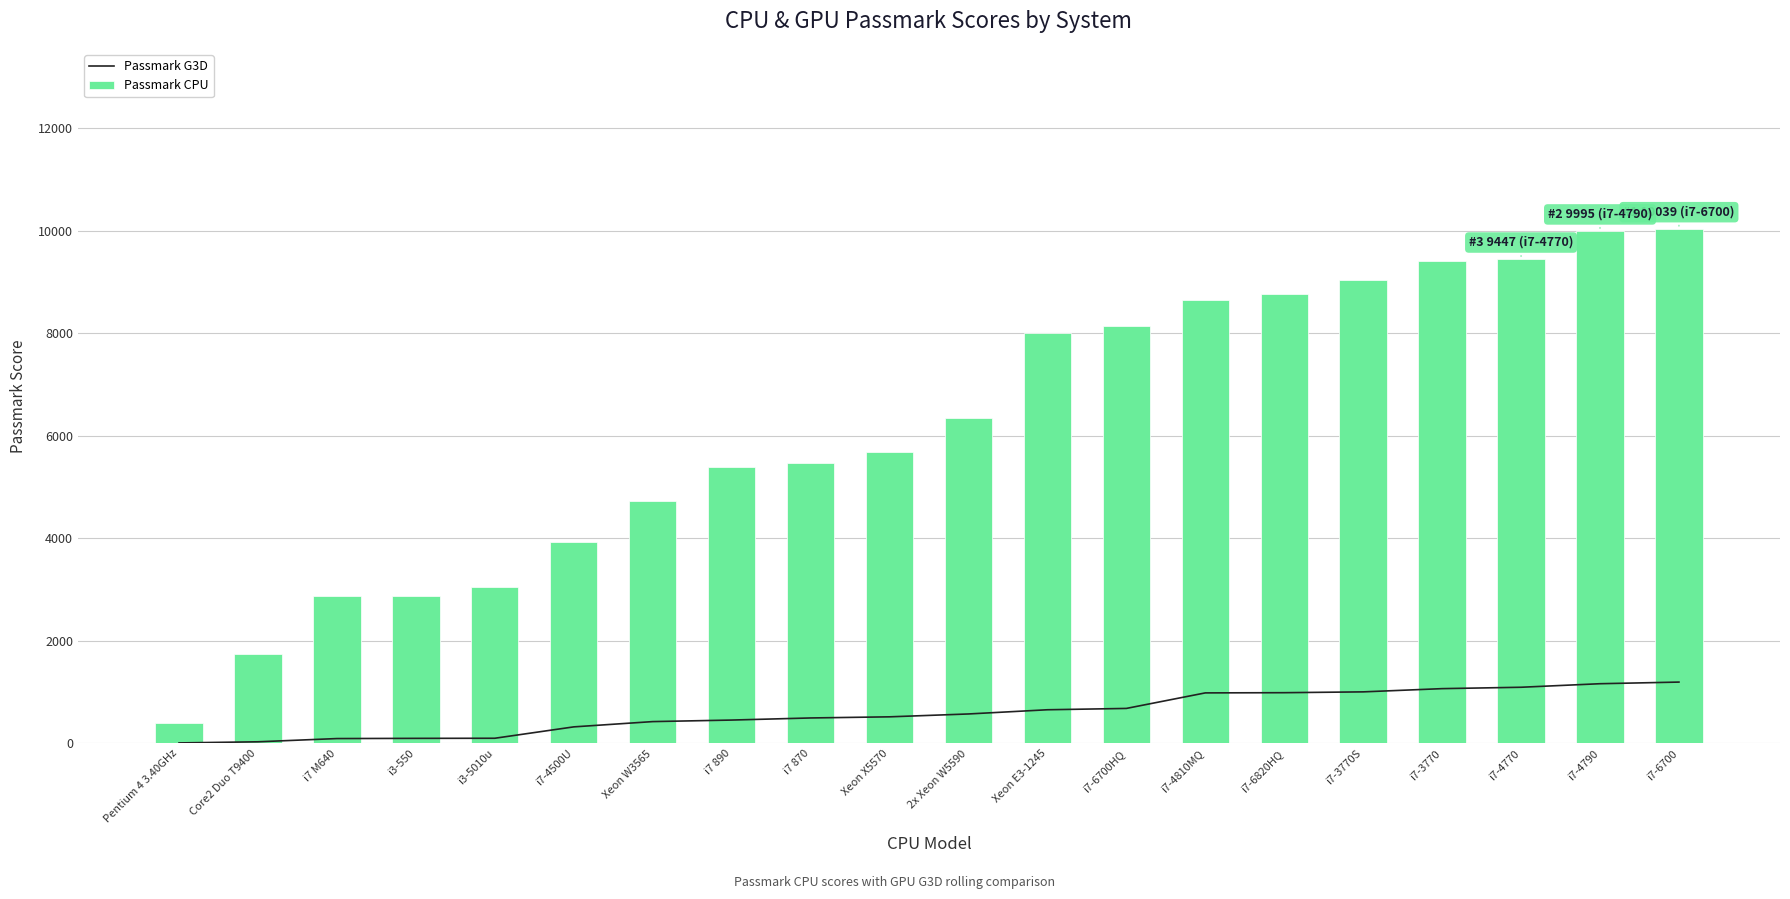

At which category is the sum across all series the highest?

i7-6700